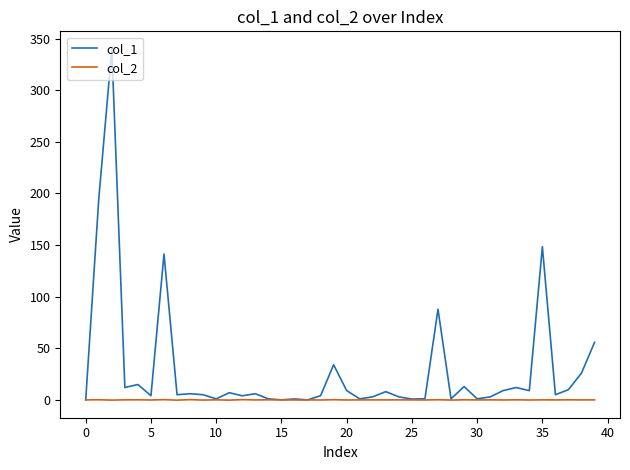

List the series in order of their overall mean, highest first.

col_1, col_2